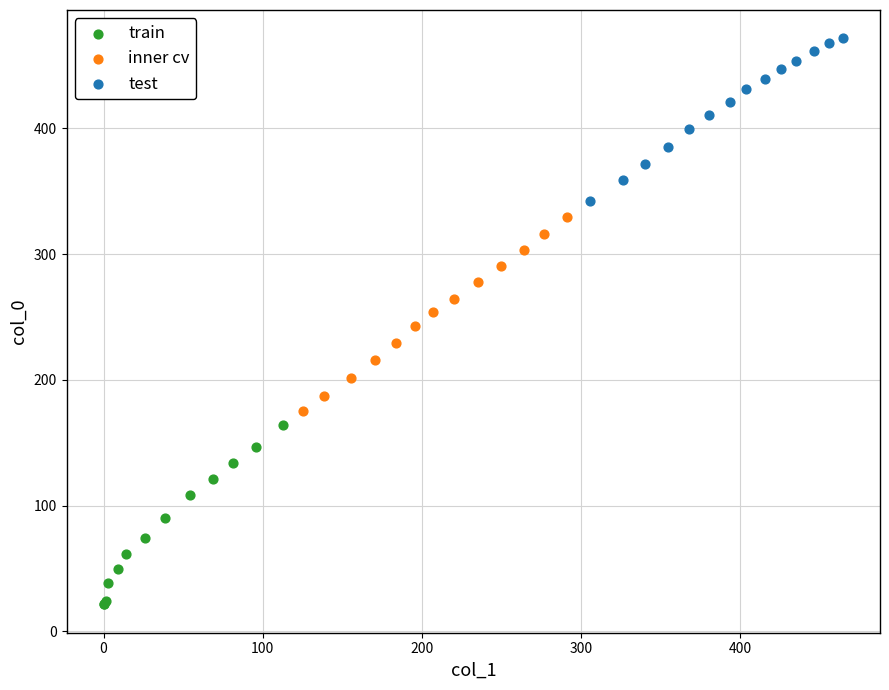

What are all the series names shown in the legend?

train, inner cv, test